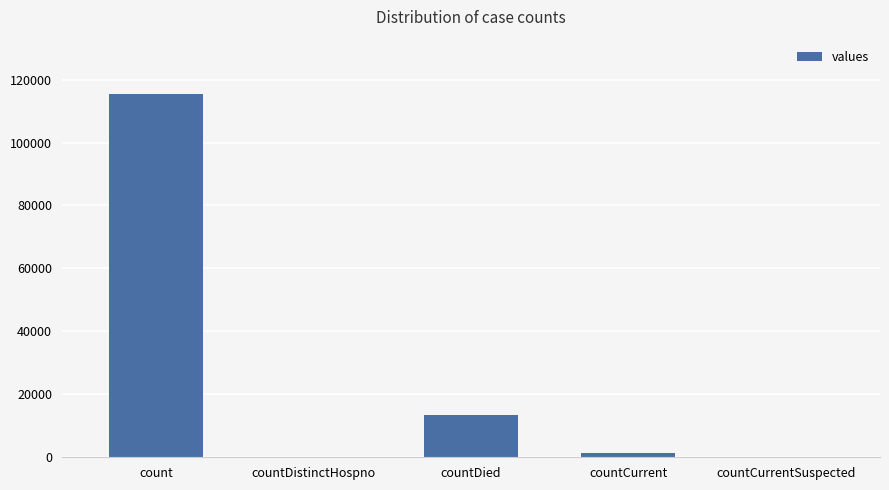

What is the greatest value displayed?

115379